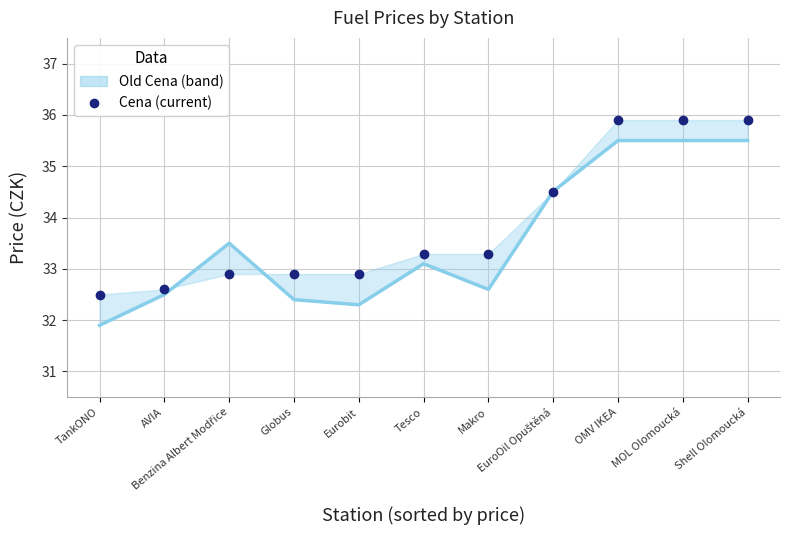

Does the chart display data point markers on the line(s)?

No